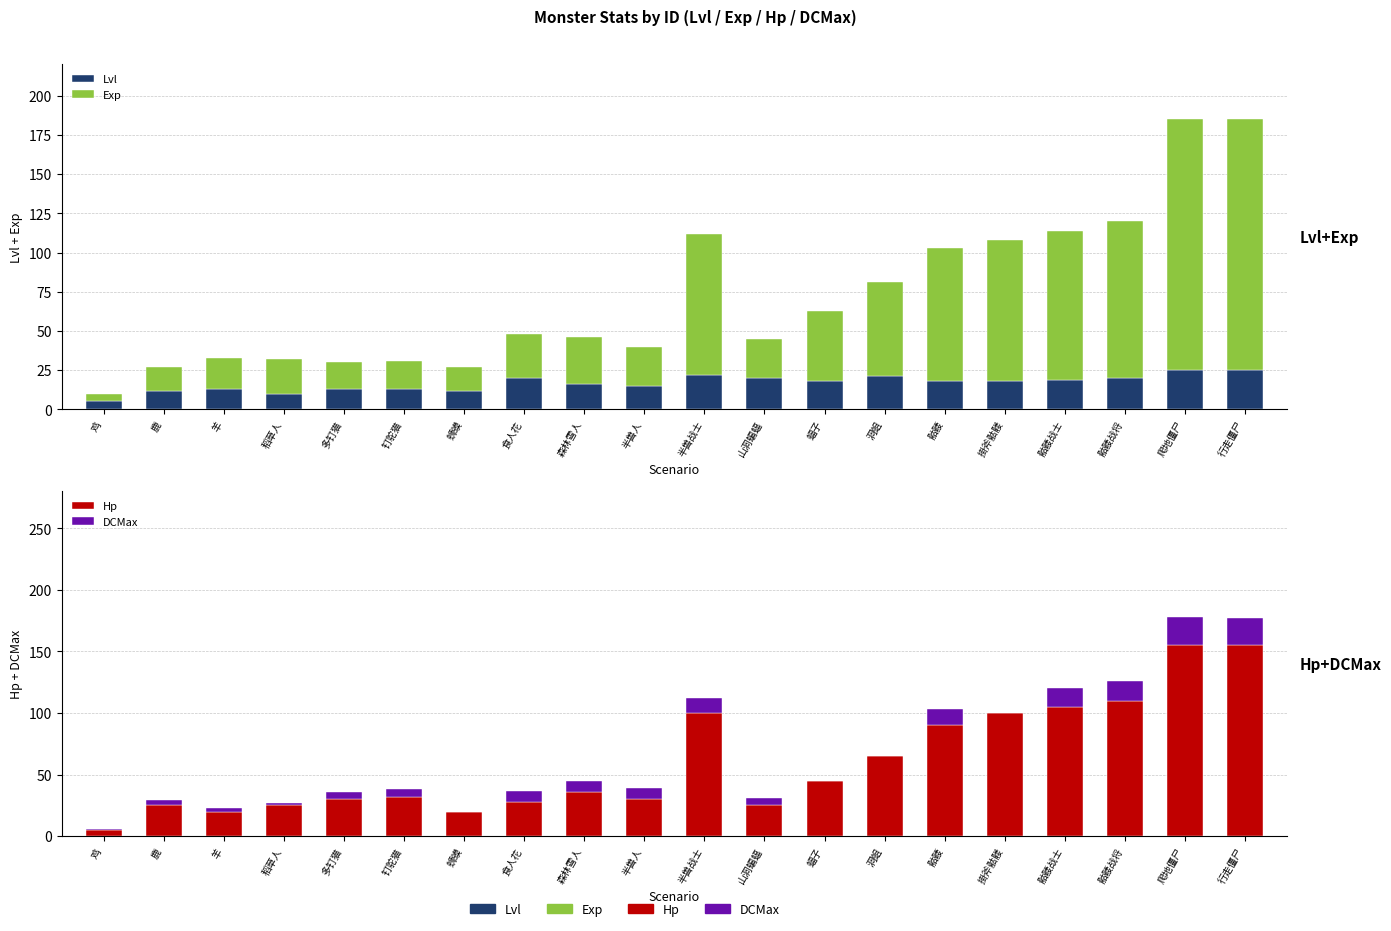

Reading left to right, what are all the values shown in this chart?

Lvl: 鸡=5	鹿=12	羊=13	稻草人=10	多钉猫=13	钉鸵猫=13	蛳蟆=12	食人花=20	森林雪人=16	半兽人=15	半兽战士=22	山洞蝙蝠=20	蝠子=18	洞蛆=21	骷髅=18	掛斧骷髅=18	骷髅战士=19	骷髅战将=20	爬地僵尸=25	行走僵尸=25
Exp: 鸡=5	鹿=15	羊=20	稻草人=22	多钉猫=17	钉鸵猫=18	蛳蟆=15	食人花=28	森林雪人=30	半兽人=25	半兽战士=90	山洞蝙蝠=25	蝠子=45	洞蛆=60	骷髅=85	掛斧骷髅=90	骷髅战士=95	骷髅战将=100	爬地僵尸=160	行走僵尸=160
Hp: 鸡=5	鹿=25	羊=20	稻草人=25	多钉猫=30	钉鸵猫=32	蛳蟆=20	食人花=28	森林雪人=36	半兽人=30	半兽战士=100	山洞蝙蝠=25	蝠子=45	洞蛆=65	骷髅=90	掛斧骷髅=100	骷髅战士=105	骷髅战将=110	爬地僵尸=155	行走僵尸=155
DCMax: 鸡=1	鹿=4	羊=3	稻草人=2	多钉猫=6	钉鸵猫=6	蛳蟆=0	食人花=9	森林雪人=9	半兽人=9	半兽战士=12	山洞蝙蝠=6	蝠子=0	洞蛆=0	骷髅=13	掛斧骷髅=0	骷髅战士=15	骷髅战将=16	爬地僵尸=23	行走僵尸=22